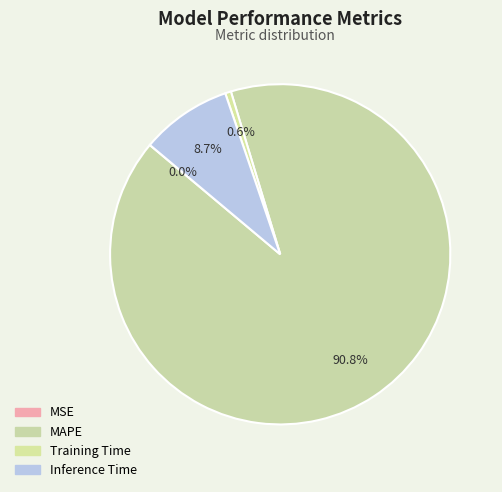

Which category has the biggest portion of the pie?

MAPE